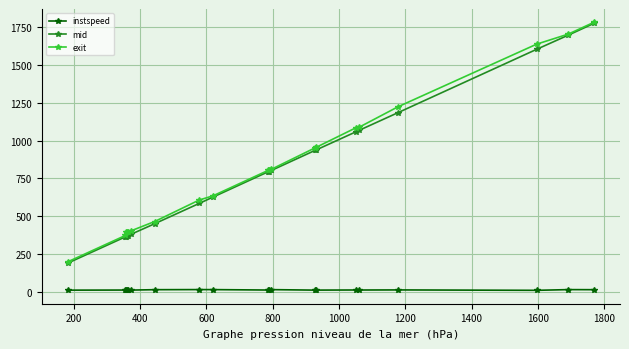

Which series has the widest spread of values?

mid